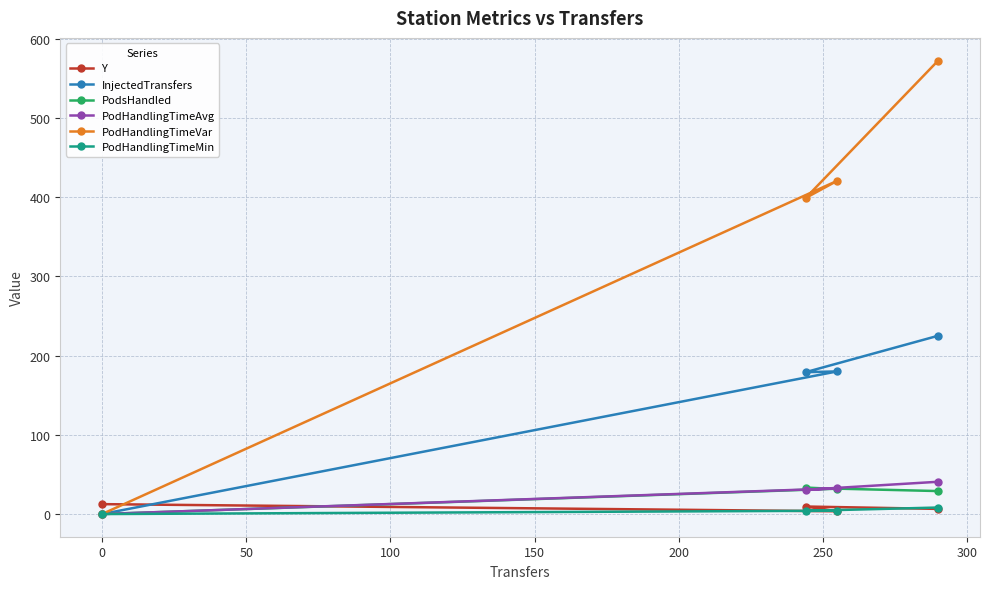

What is the highest value of the PodHandlingTimeVar series?

572.2